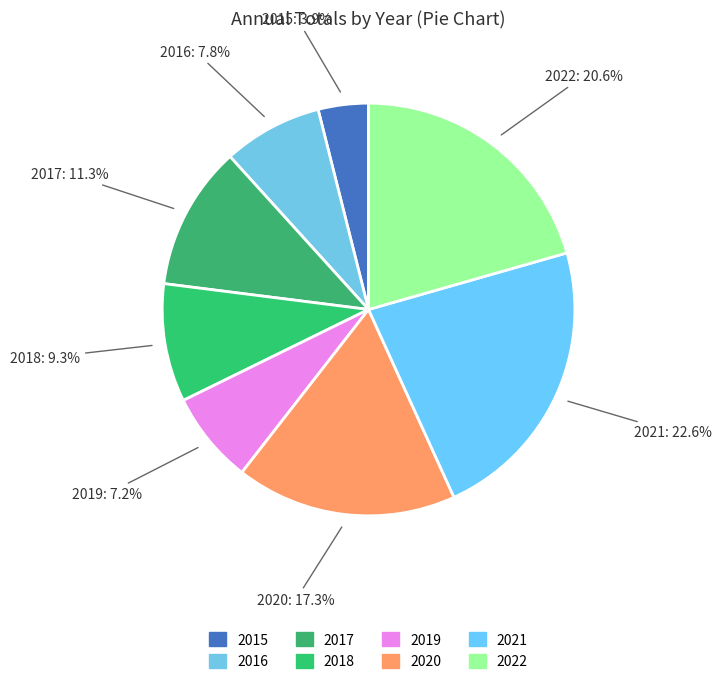

To the nearest percent, what is the combined percentage of 2019 and 2020?

25%